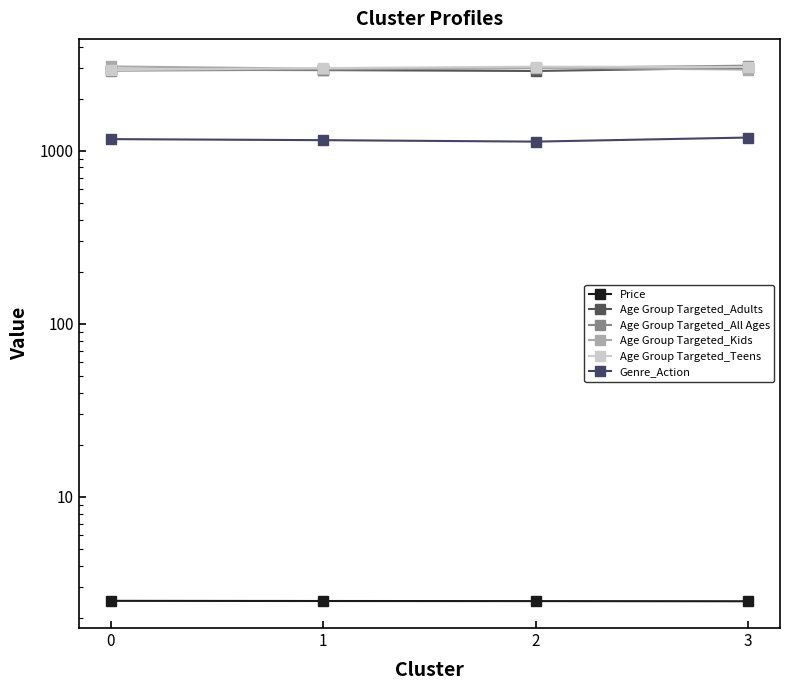

Reading left to right, list all the values displayed in this chart.

Price: 2.5	2.5	2.5	2.5
Age Group Targeted_Adults: 2940.0	2924.0	2890.0	3015.0
Age Group Targeted_All Ages: 2903.0	2941.0	3008.0	3102.0
Age Group Targeted_Kids: 3071.0	2978.0	3019.0	2945.0
Age Group Targeted_Teens: 2924.0	3003.0	3062.0	3049.0
Genre_Action: 1167.0	1151.0	1129.0	1192.0